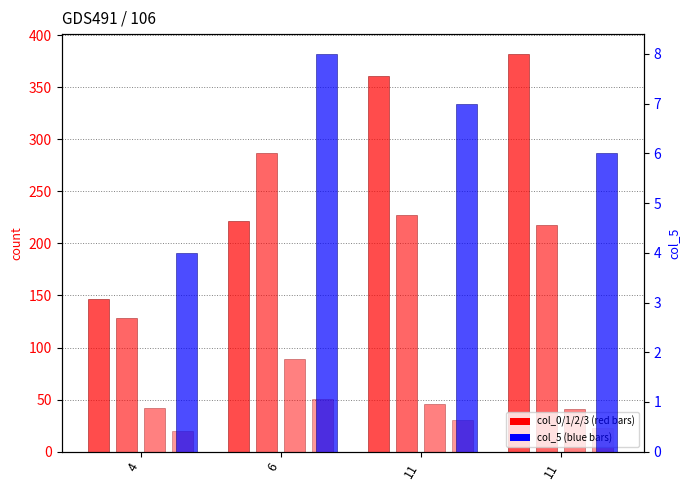

At which category is the sum across all series the highest?

11